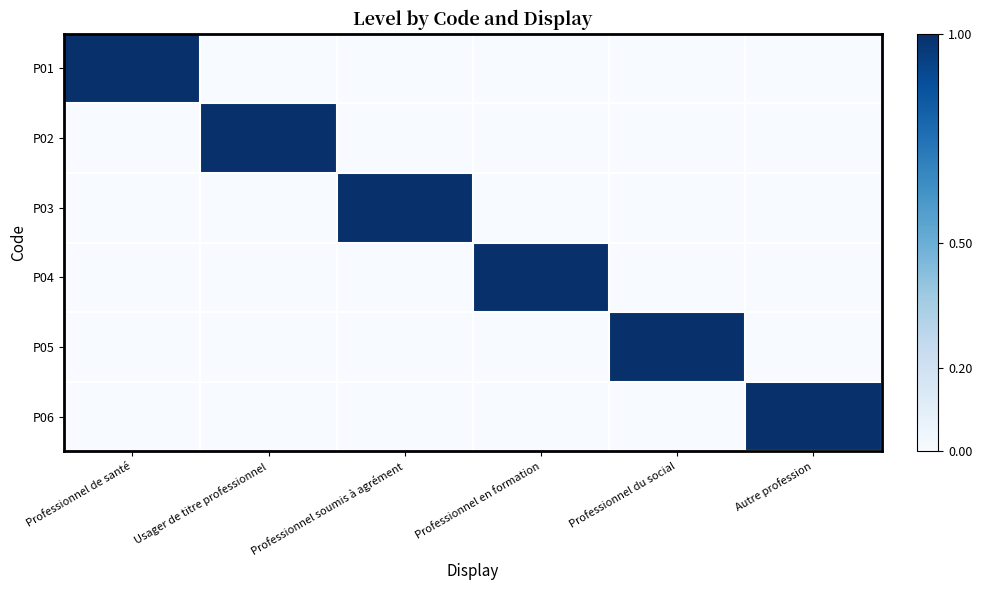

The P04 series shows 1 at Usager de titre professionnel. True or false?

False